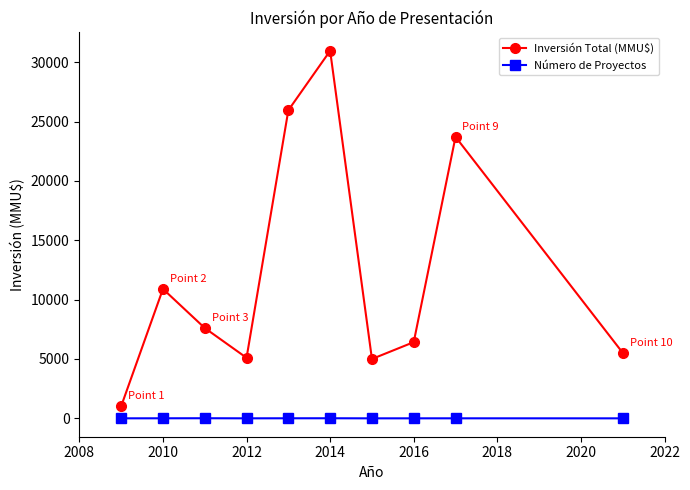

What is the average value of the Número de Proyectos series?

4